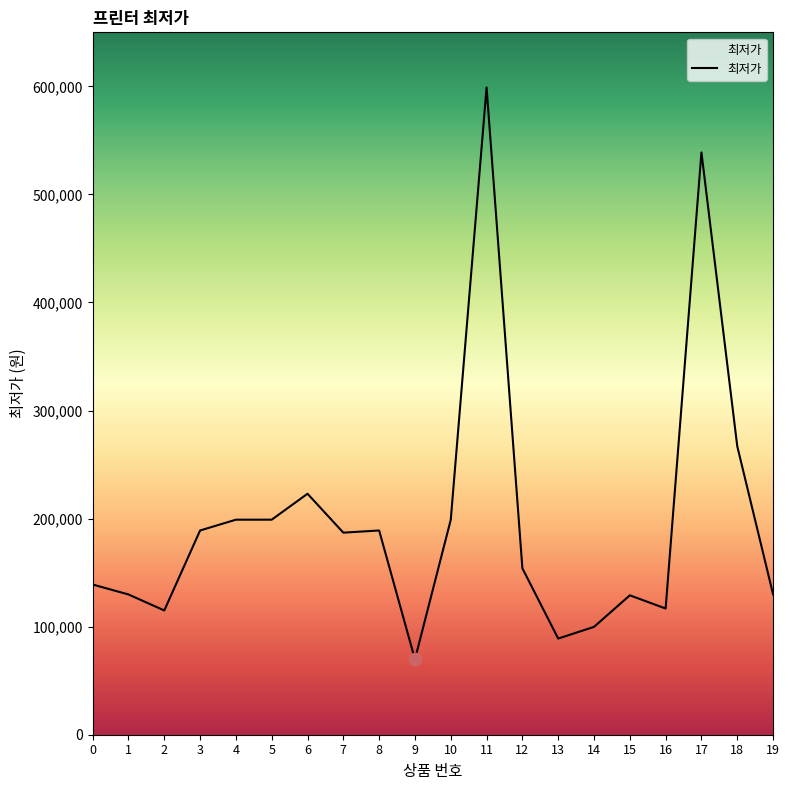

Which has a higher value, 12 or 7?

7